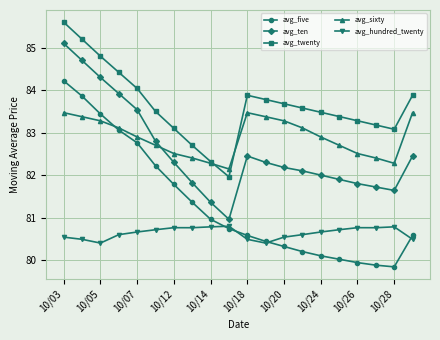

Which series has the largest range (max minus min)?

avg_five